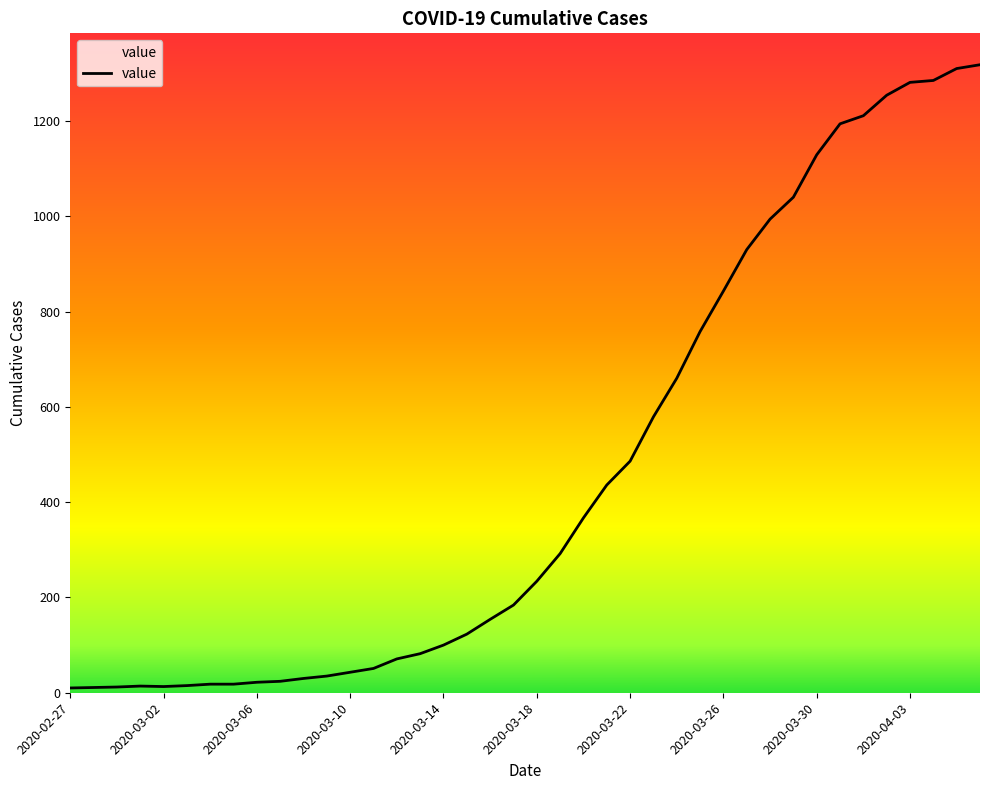

What is the greatest value displayed?

1318